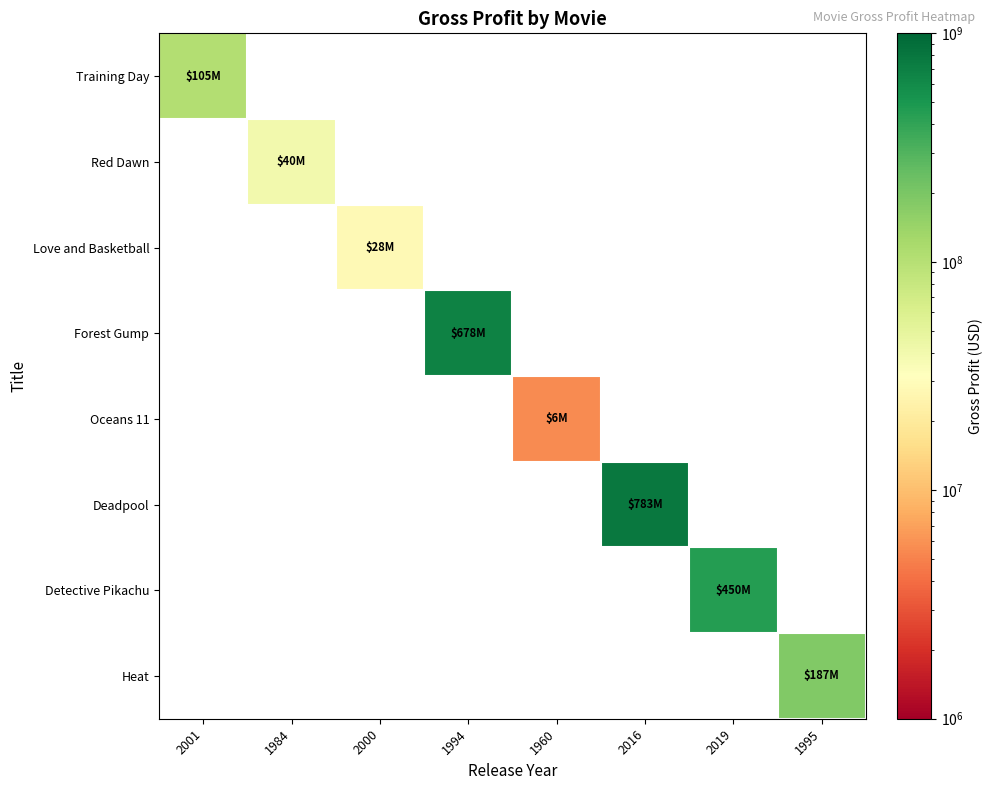

Reading left to right, transcribe all the data shown in this chart.

Training Day: 2001=104900000	1984=0	2000=0	1994=0	1960=0	2016=0	2019=0	1995=0
Red Dawn: 2001=0	1984=39900000	2000=0	1994=0	1960=0	2016=0	2019=0	1995=0
Love and Basketball: 2001=0	1984=0	2000=27700000	1994=0	1960=0	2016=0	2019=0	1995=0
Forest Gump: 2001=0	1984=0	2000=0	1994=678226465	1960=0	2016=0	2019=0	1995=0
Oceans 11: 2001=0	1984=0	2000=0	1994=0	1960=5500000	2016=0	2019=0	1995=0
Deadpool: 2001=0	1984=0	2000=0	1994=0	1960=0	2016=782600000	2019=0	1995=0
Detective Pikachu: 2001=0	1984=0	2000=0	1994=0	1960=0	2016=0	2019=449762638	1995=0
Heat: 2001=0	1984=0	2000=0	1994=0	1960=0	2016=0	2019=0	1995=187436818